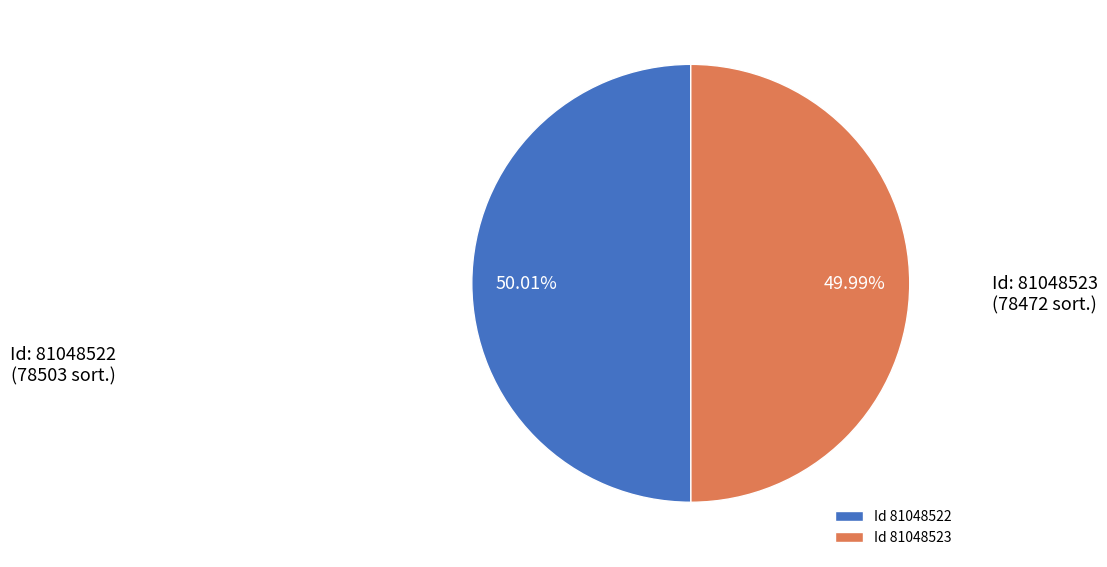

Approximately how many times larger is the value at Id 81048523 compared to Id 81048522?

1.0